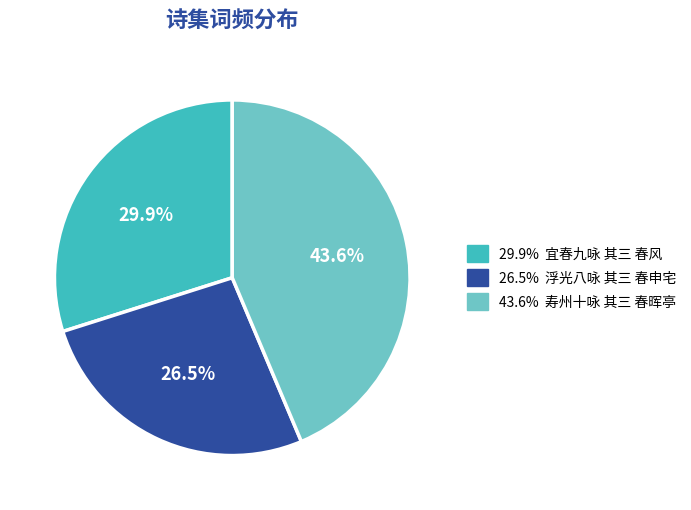

Is there a majority slice in this chart?

No